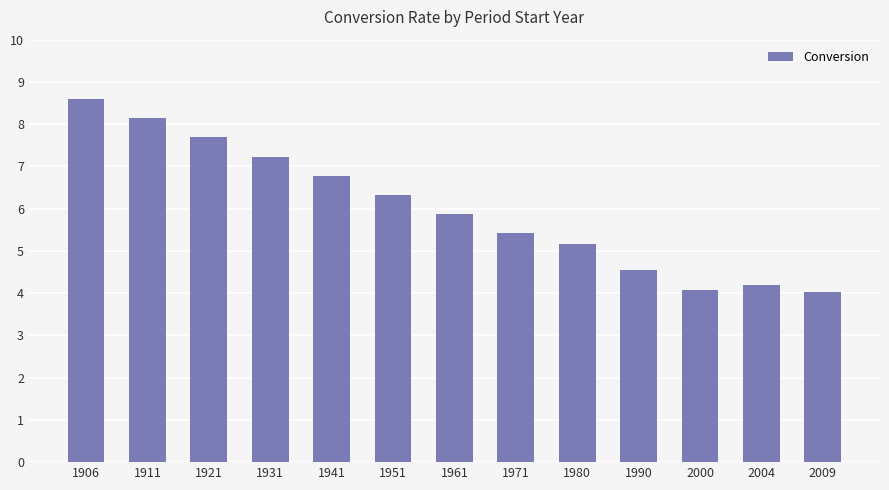

True or false: the data shows 5.3 at 1911.

False